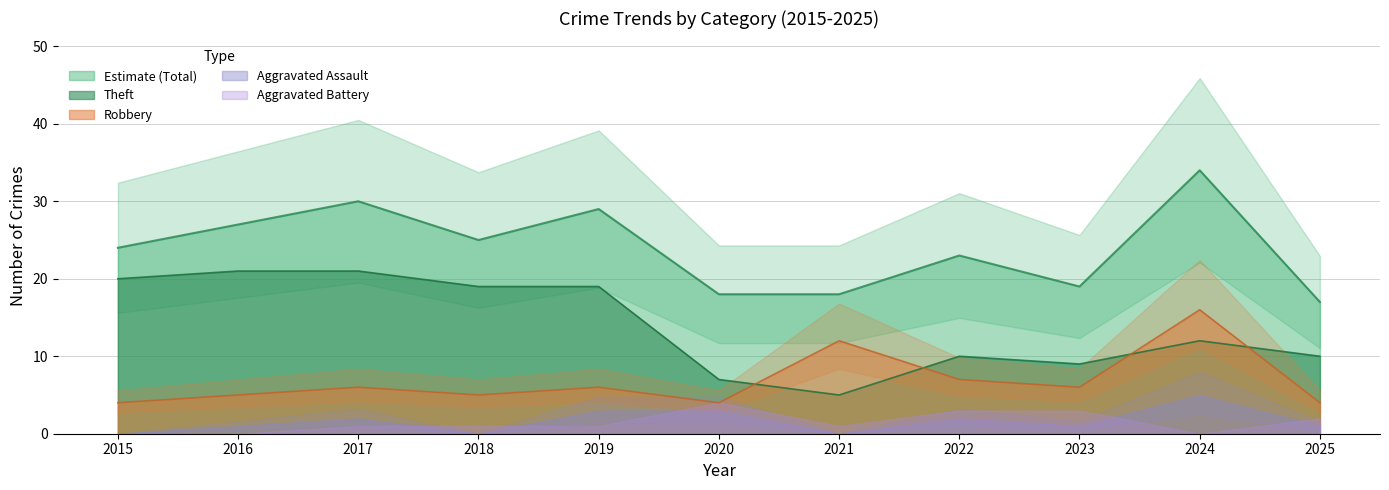

True or false: Estimate (Total) and Theft intersect in this chart.

False